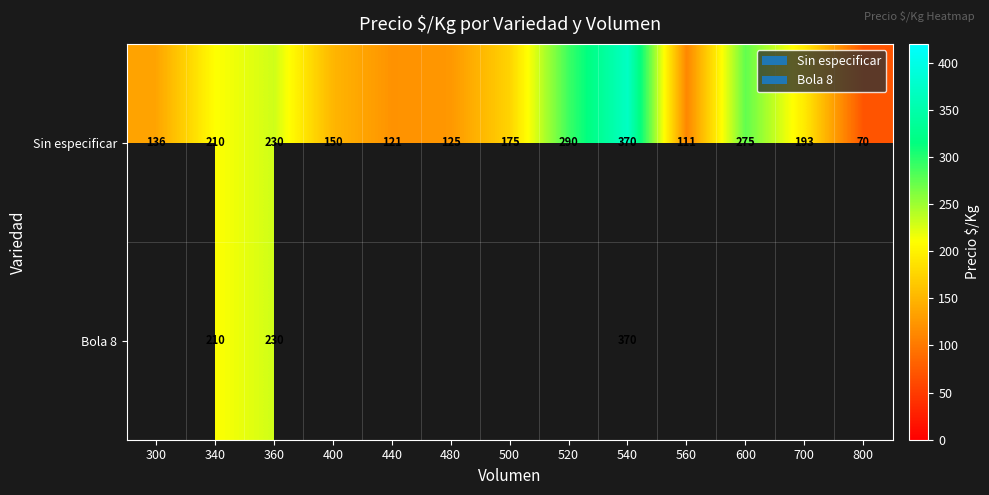

Is it true that Sin especificar equals 283.4 at 700?

False